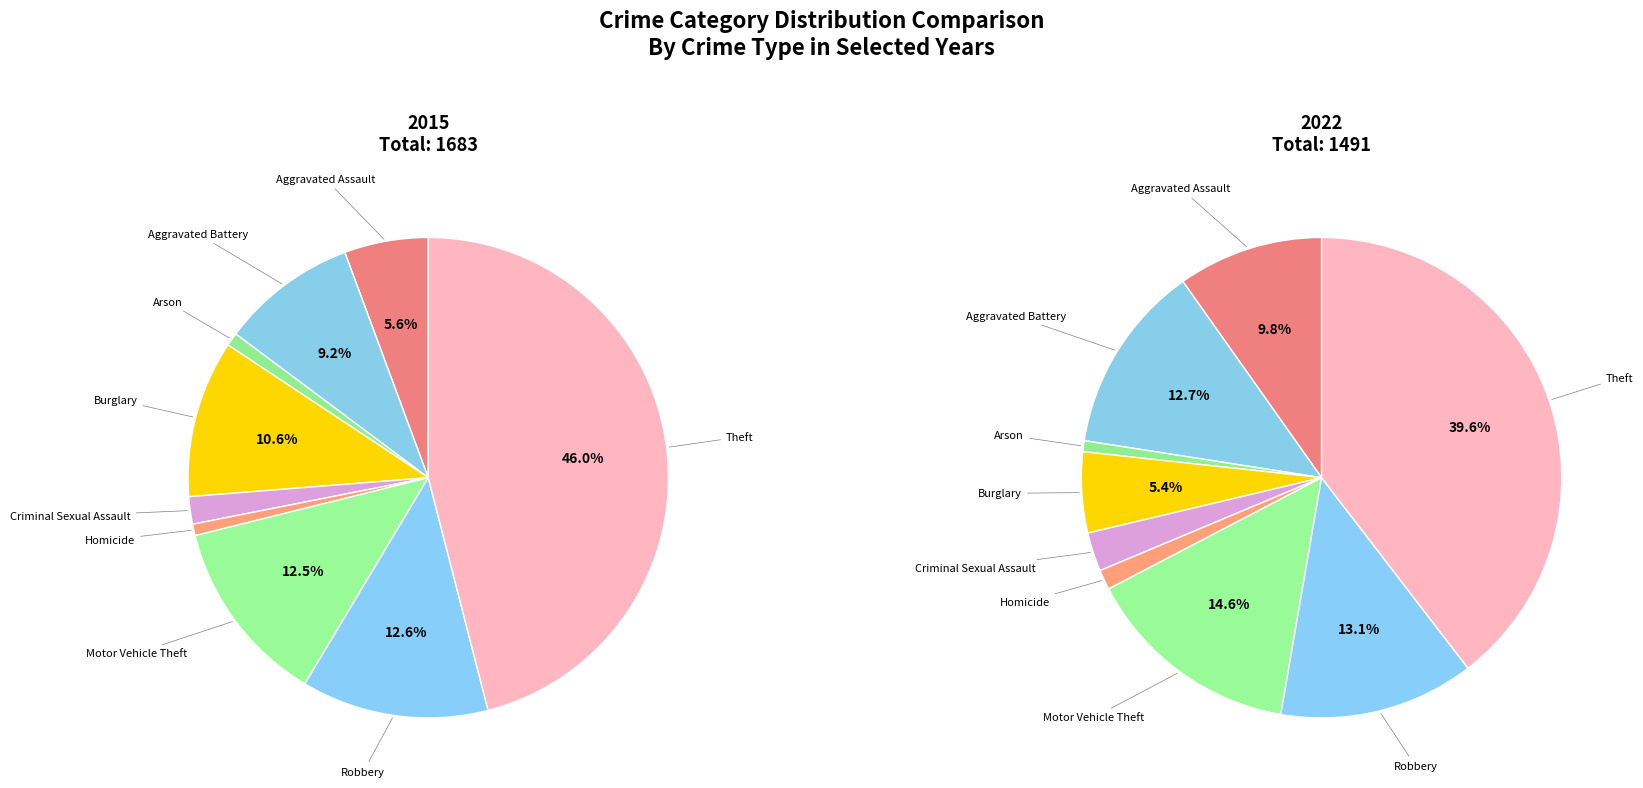

To the nearest percent, what is the average slice percentage?

11%